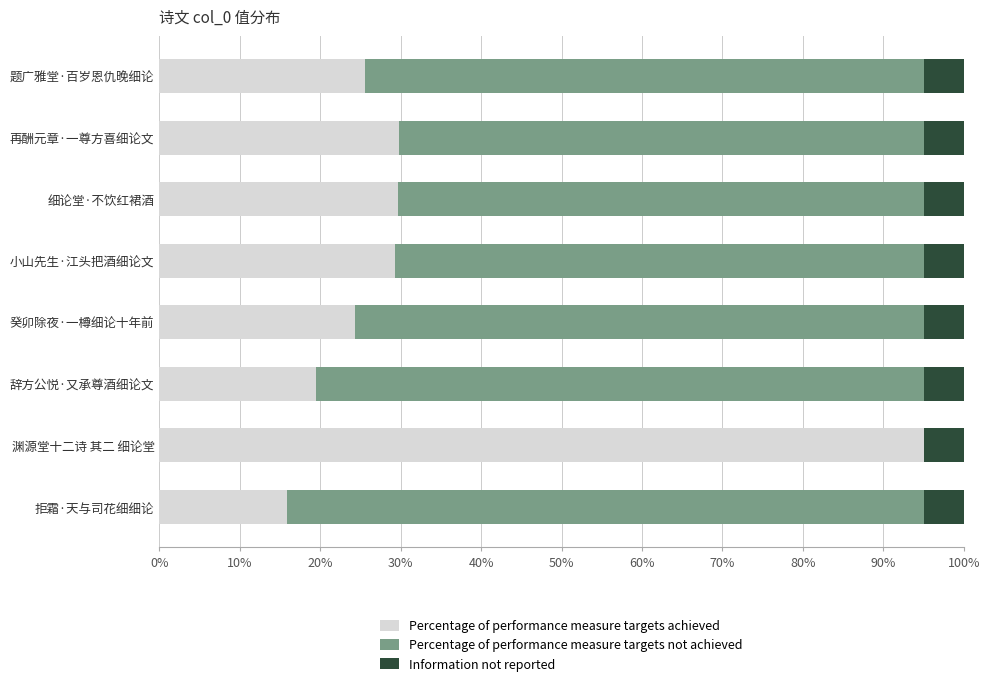

The value of Percentage of performance measure targets achieved at 再酬元章·一尊方喜细论文 is 29.8. True or false?

True